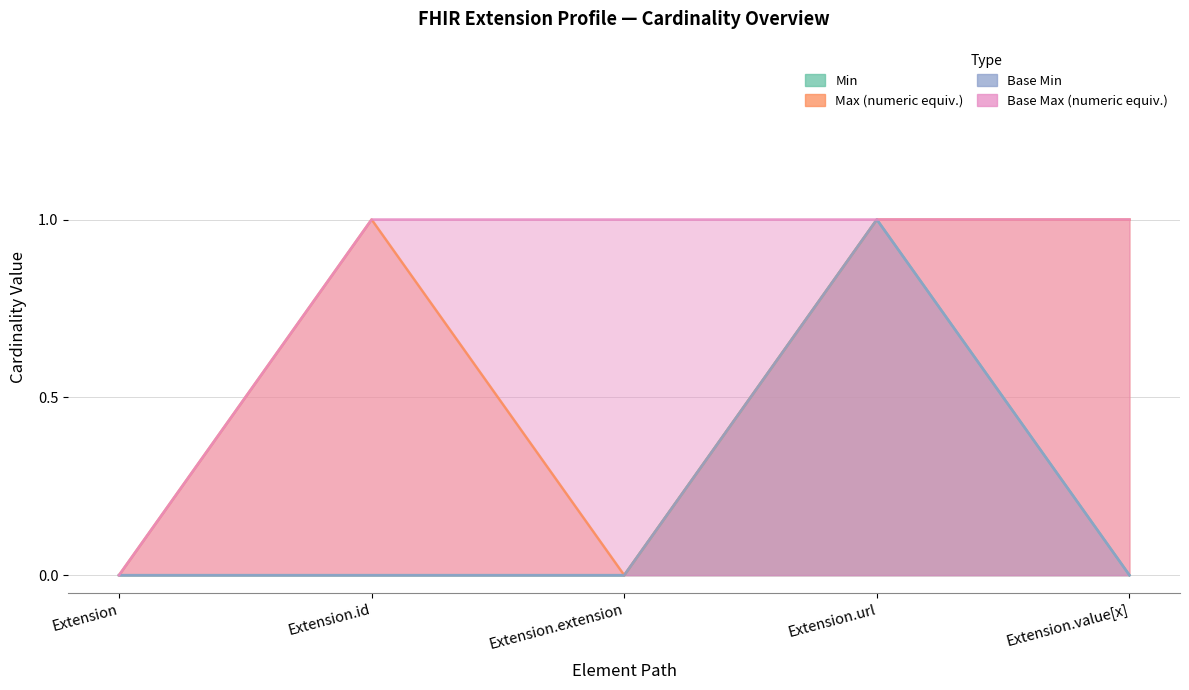

How many positive values does the Base Max_numeric series have?

4